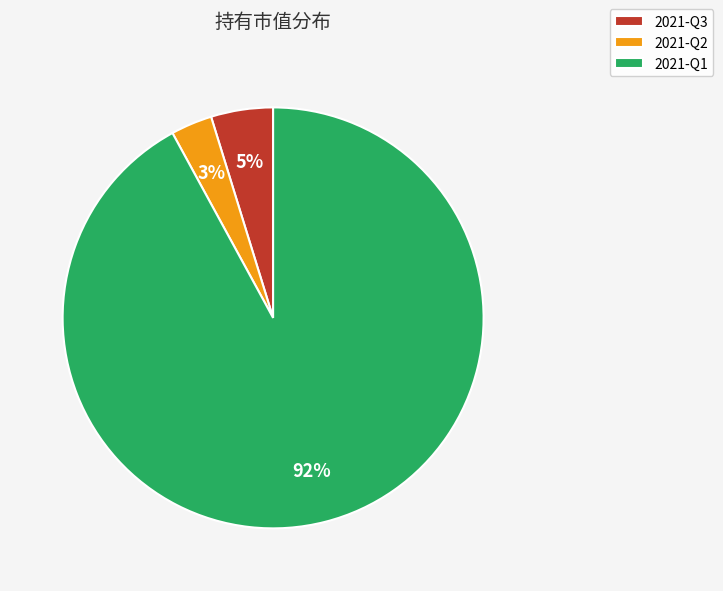

Count the number of slices in the pie.

3